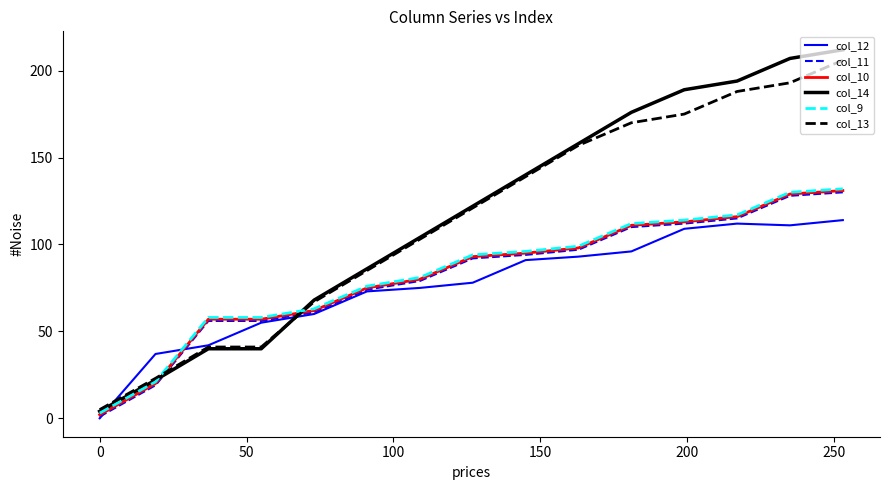

What is the greatest value displayed?

212